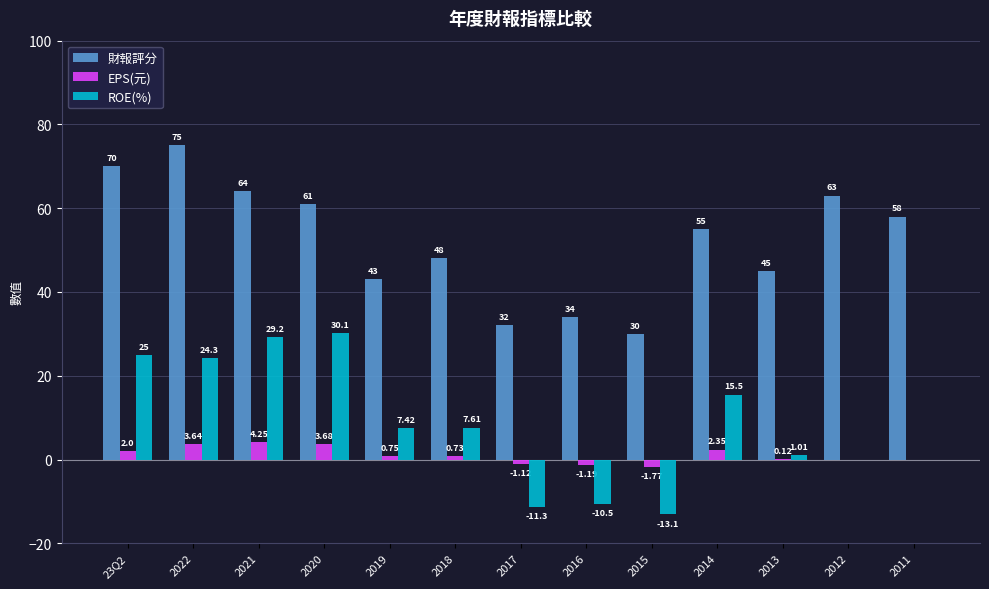

What is the maximum value shown in the chart?

75.0